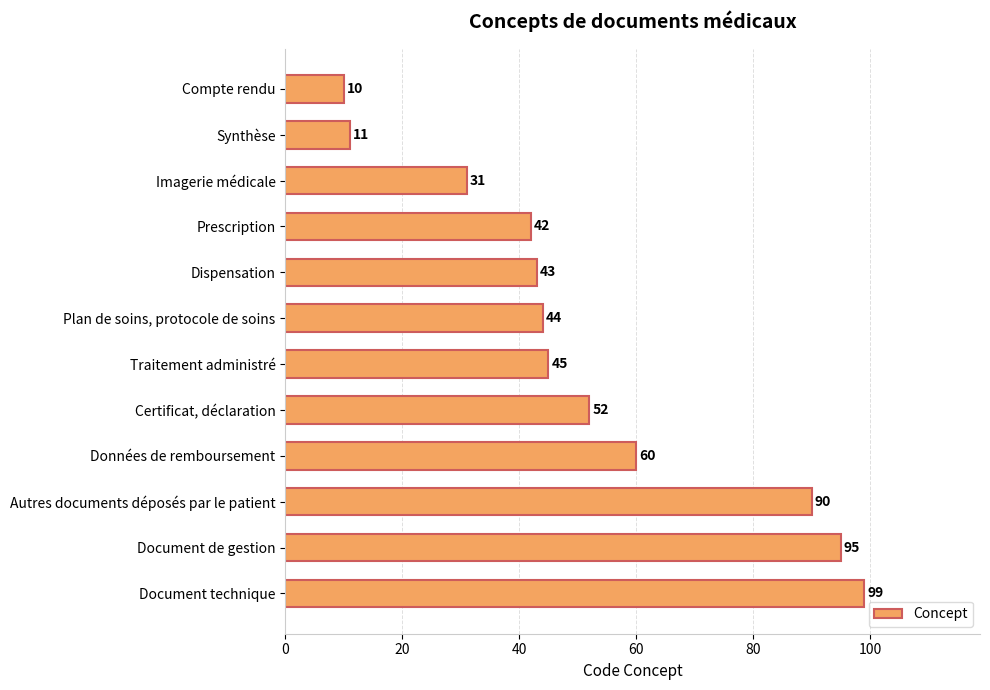

At which label is the value closest to 54?

Certificat, déclaration